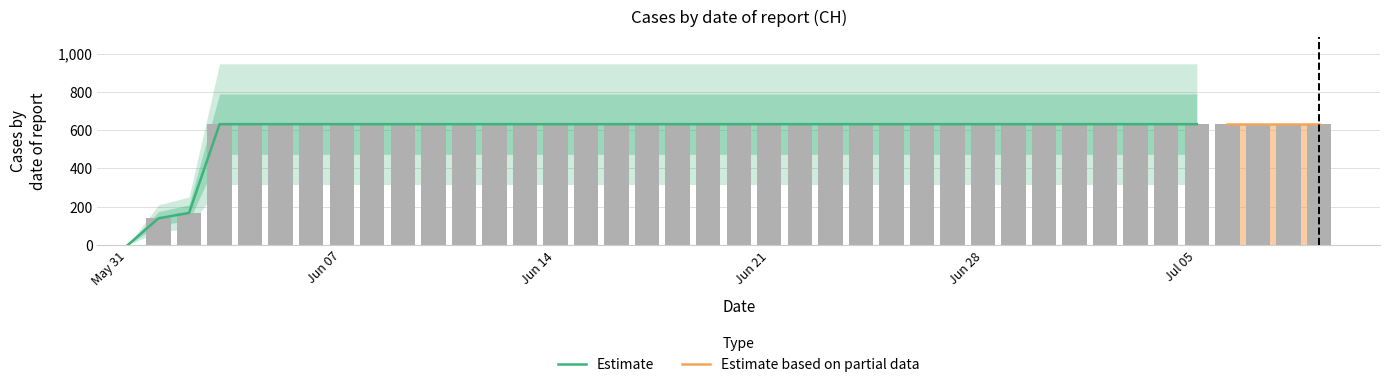

What is the difference between the second highest and second lowest values?

492